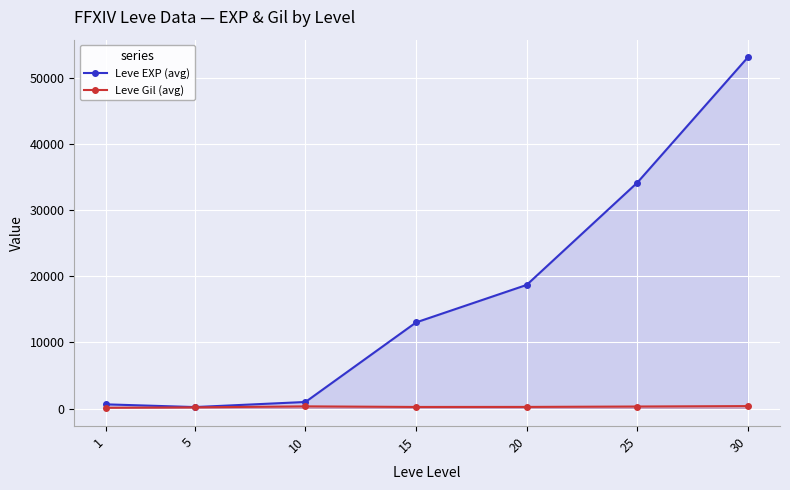

What is the smallest value displayed?

114.5